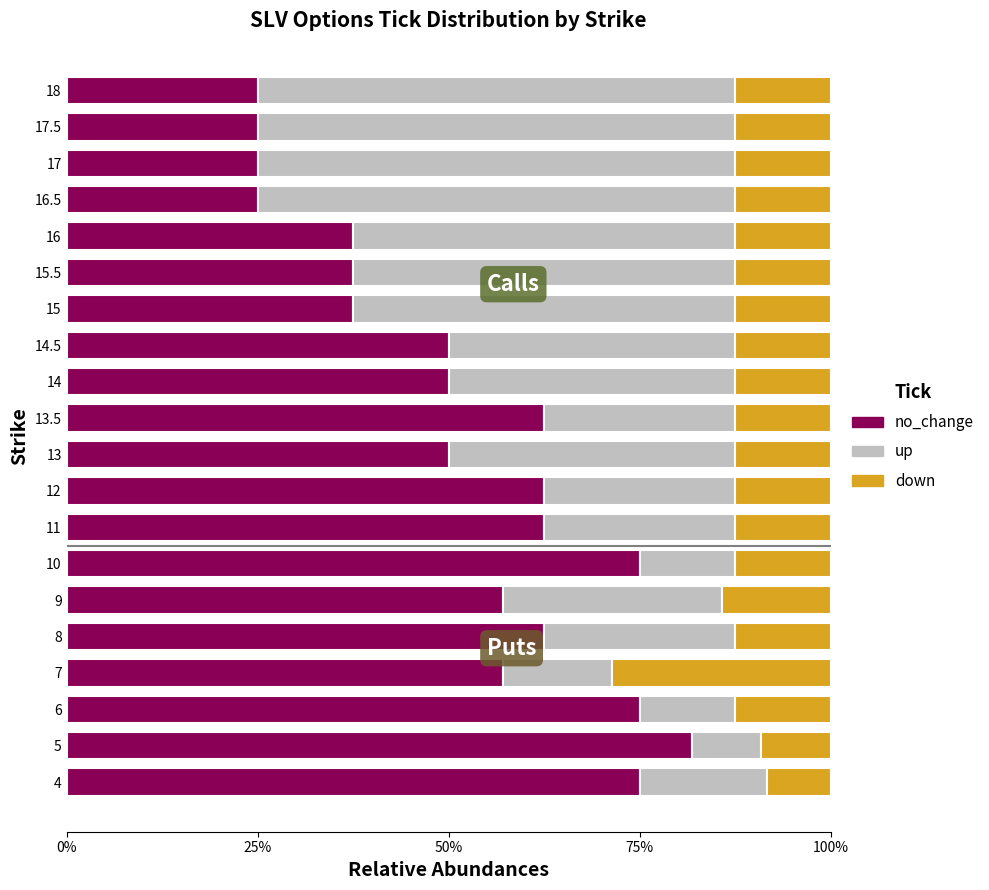

Which category has the highest value in the no_change series?

5